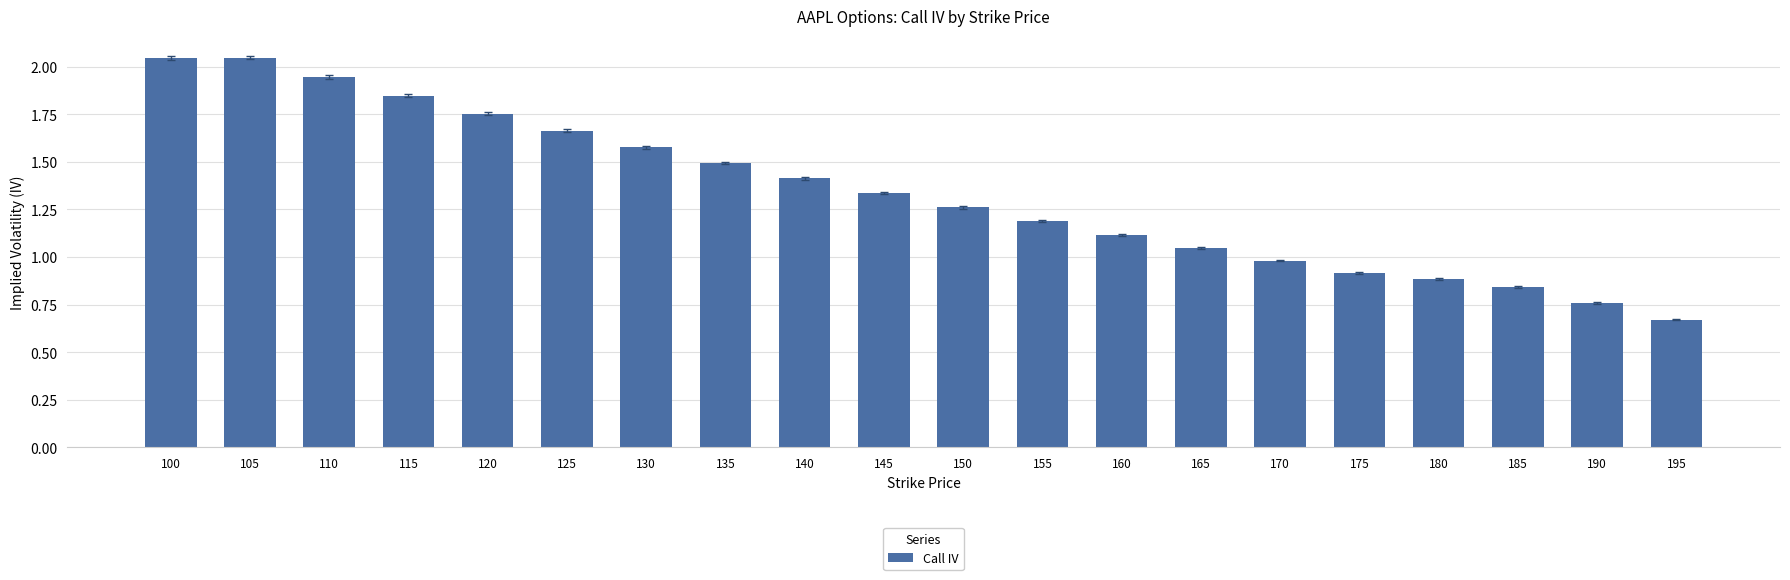

What is the value of the 12th bar from the left?

1.2